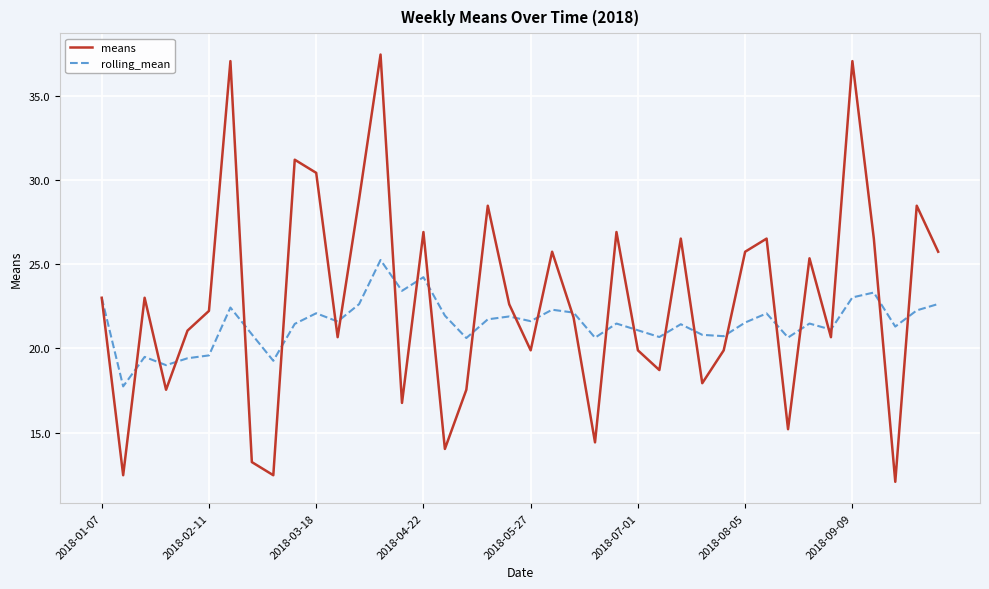

List the series in order of their peak value, lowest first.

rolling_mean, means